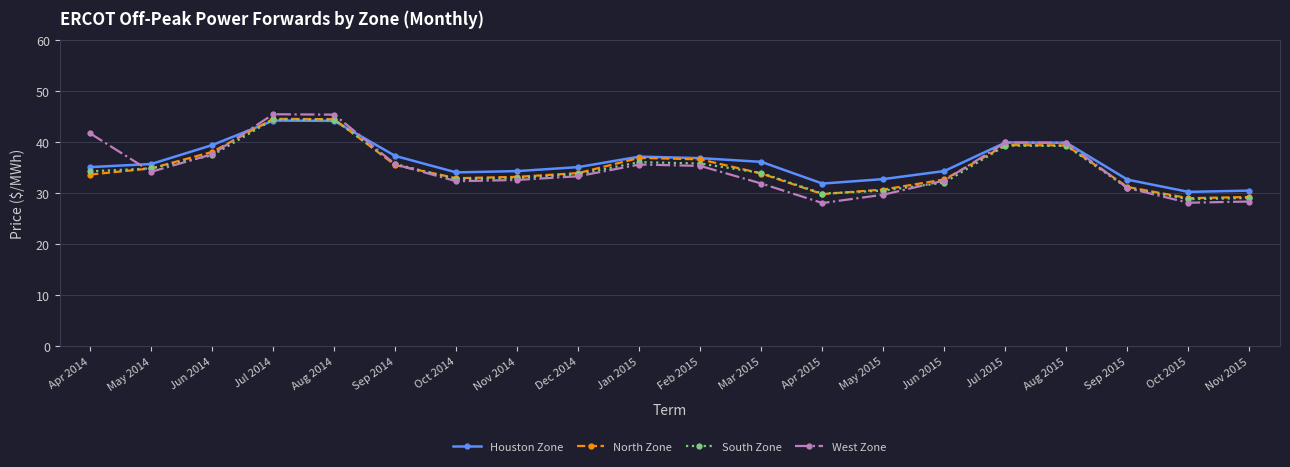

What is the minimum value shown in the chart?

28.1